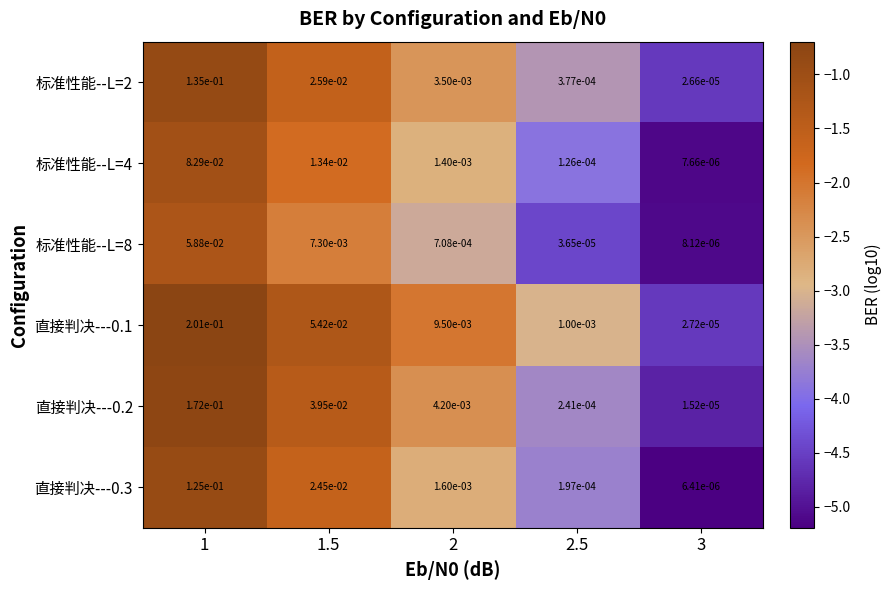

The value of 直接判决---0.2 at 1 is 0.2. True or false?

True